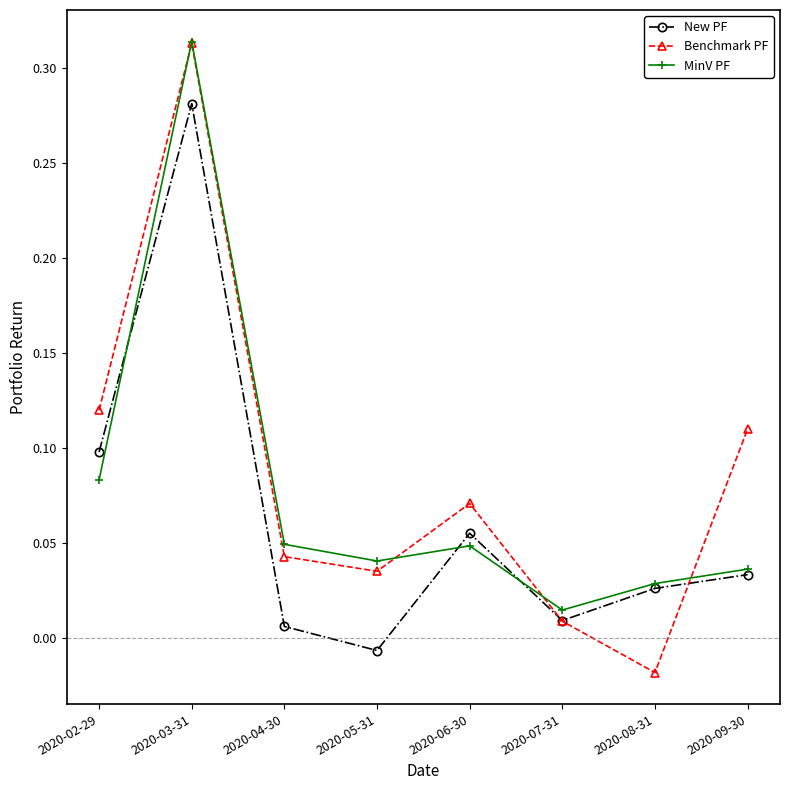

At which category is the sum across all series the highest?

2020-03-31